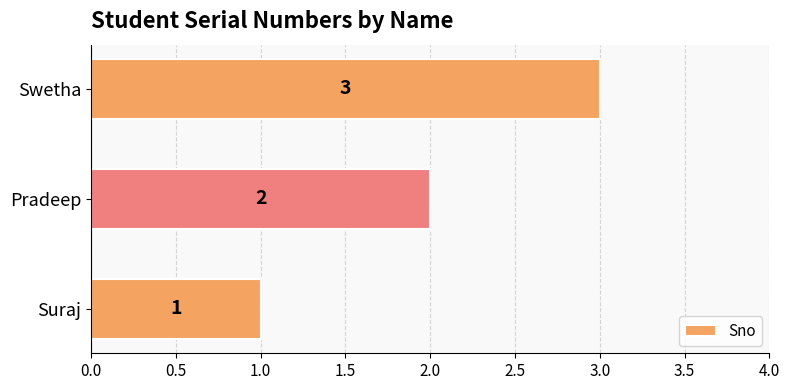

Are the bars horizontal?

Yes